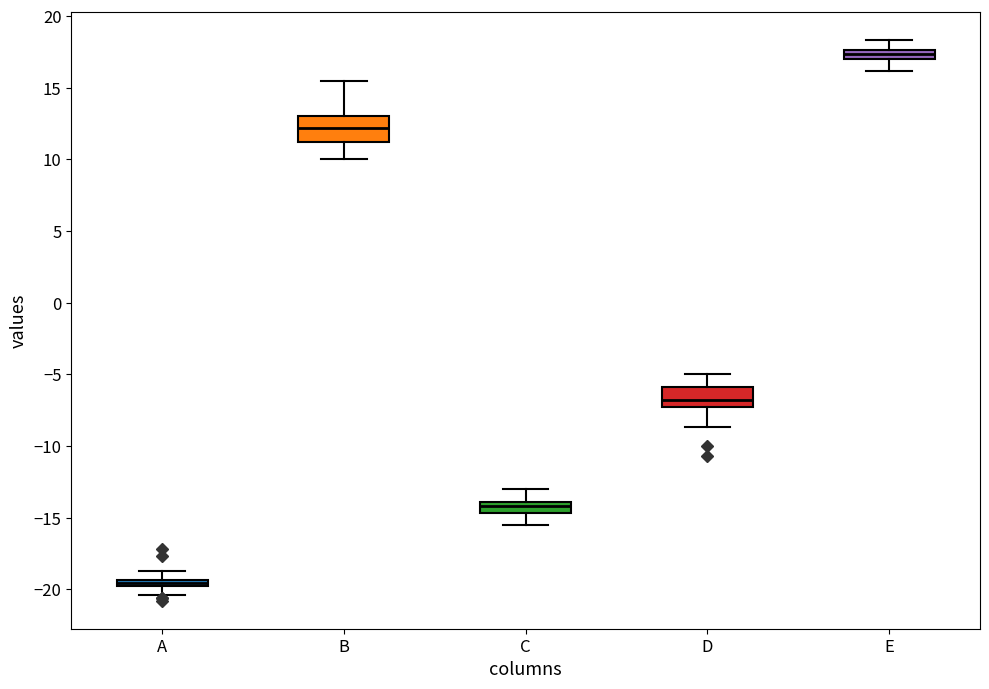

Where is the upper edge of the box for A on the y-axis? The values are not printed on the chart, so give them approximately, as read against the axis.

-19.5